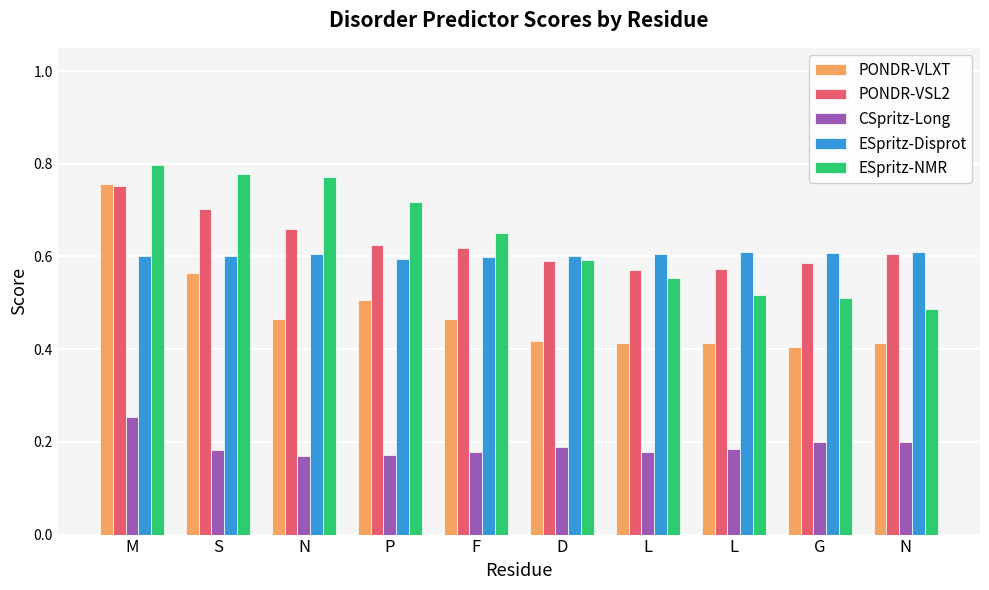

The value of CSpritz-Long at L is 0.2. True or false?

True